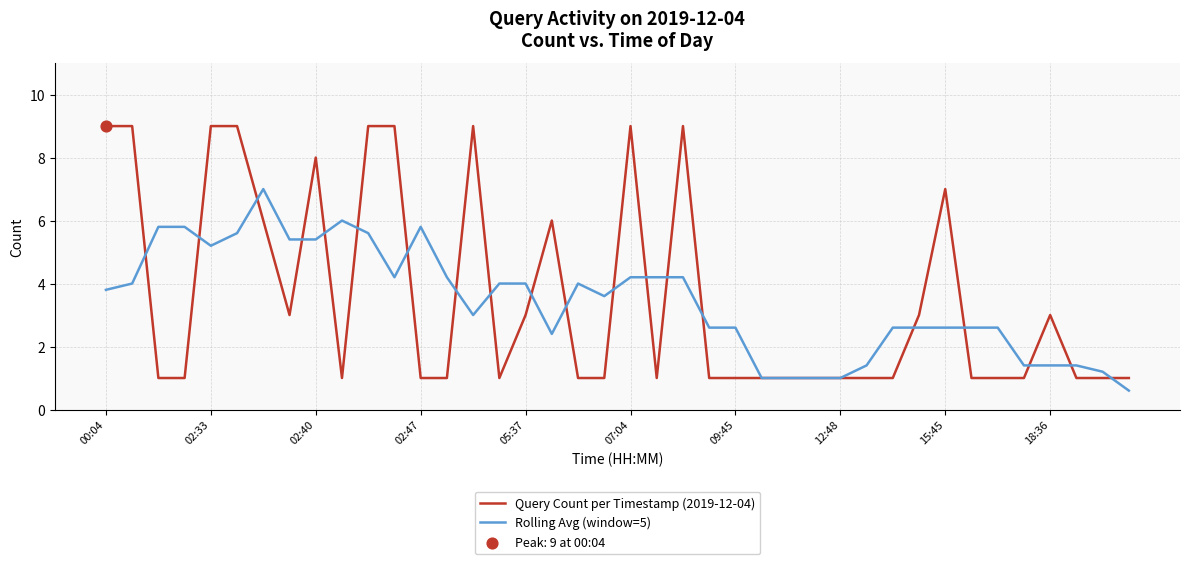

Which series has the largest range (max minus min)?

Query Count per Timestamp (2019-12-04)